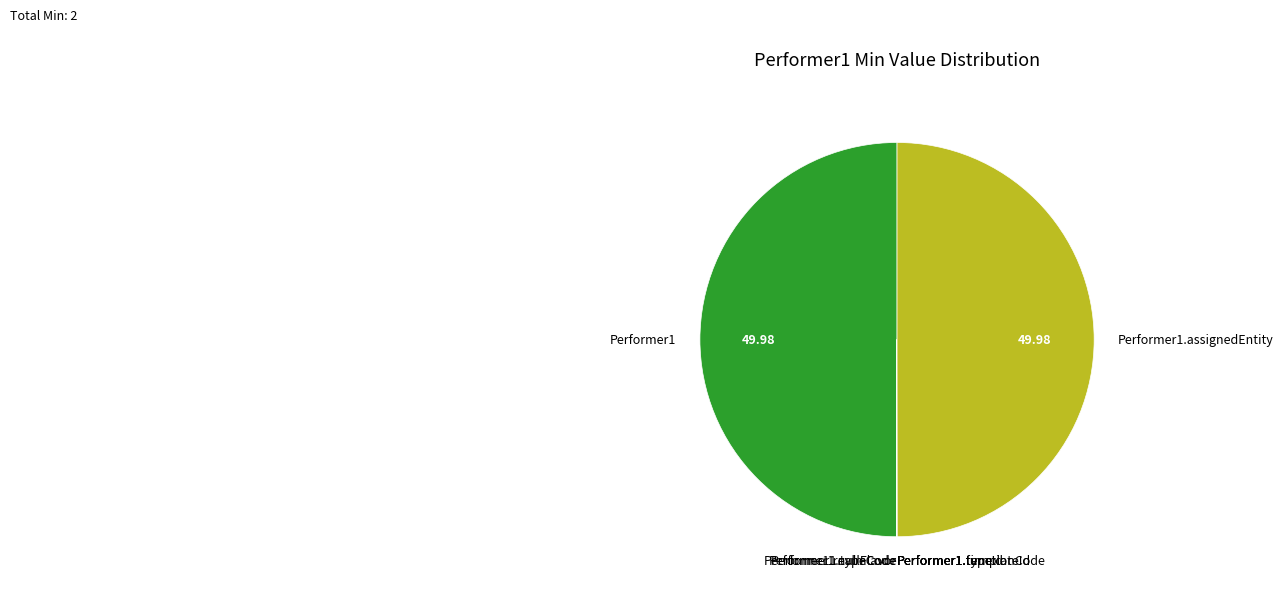

Is Performer1 the majority of the pie?

No